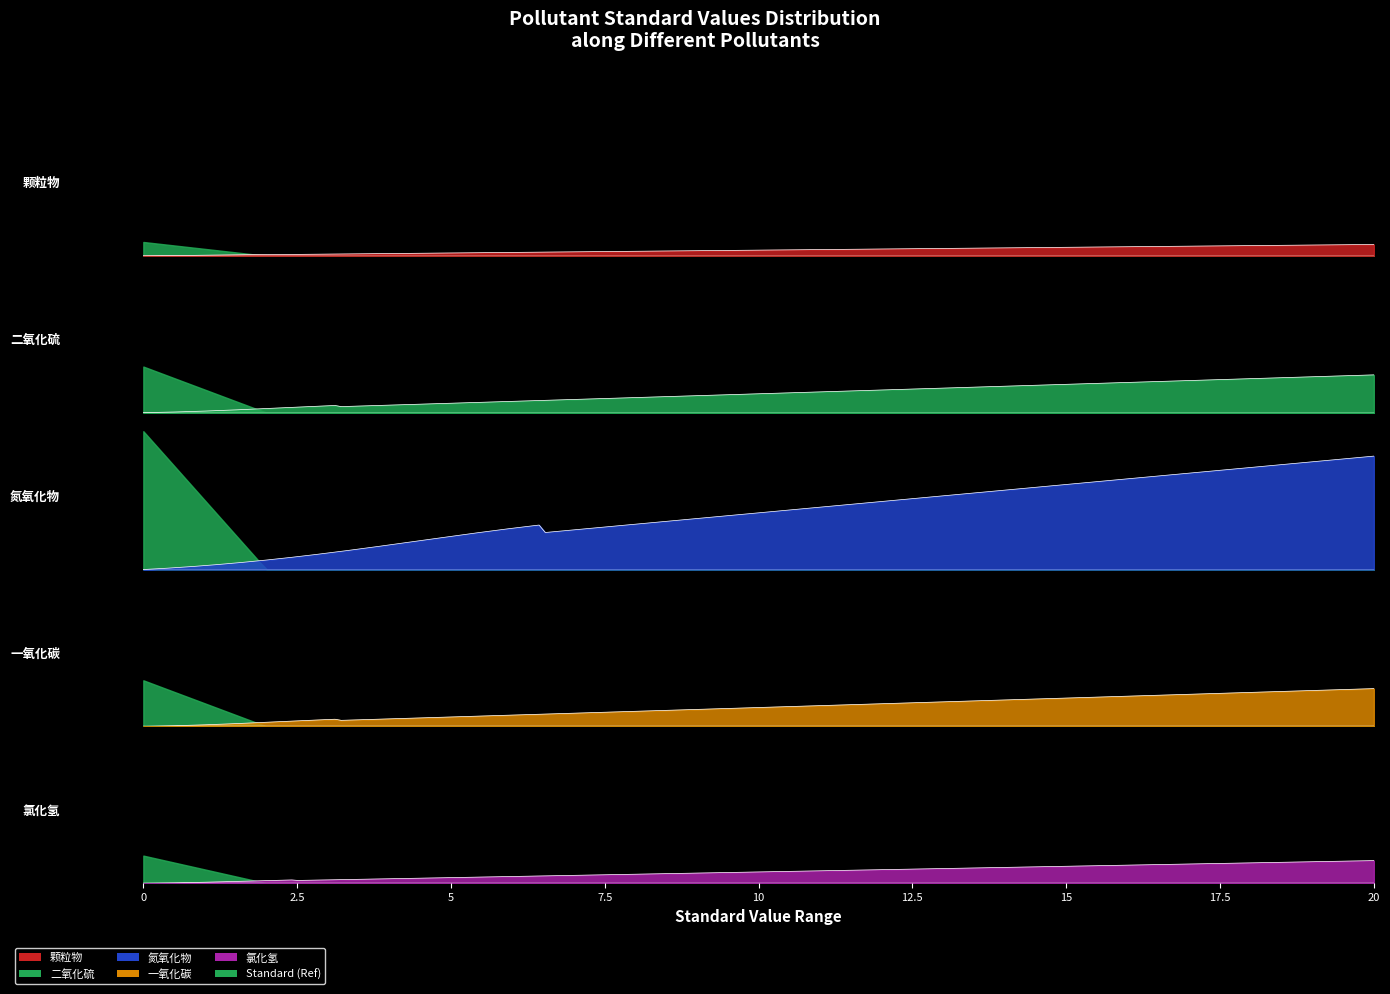

Rank the series by their maximum value, from lowest to highest.

颗粒物, 氯化氢, 二氧化硫, 一氧化碳, 氮氧化物